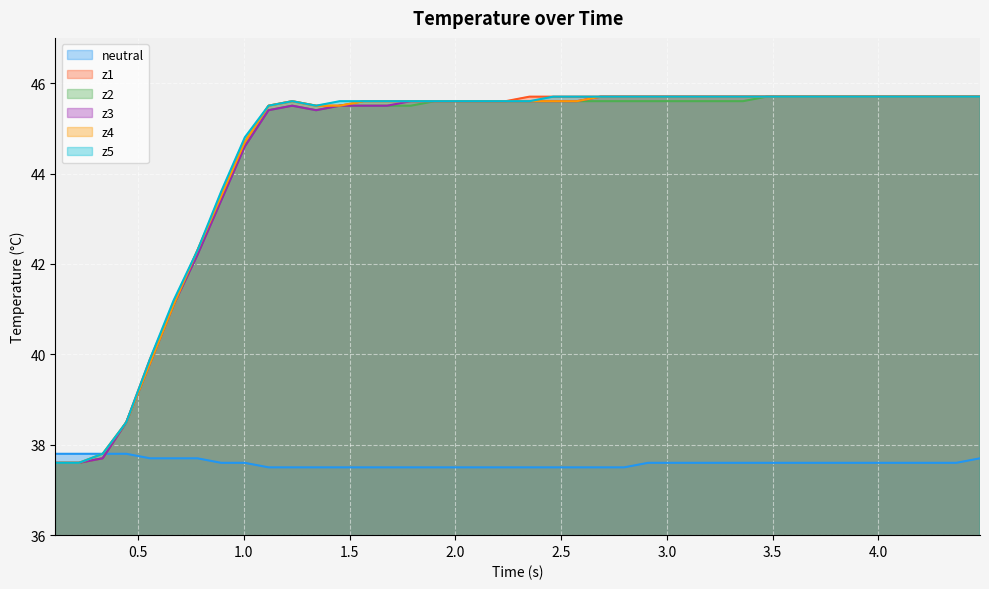

How many data points in z1 are above 45?

31